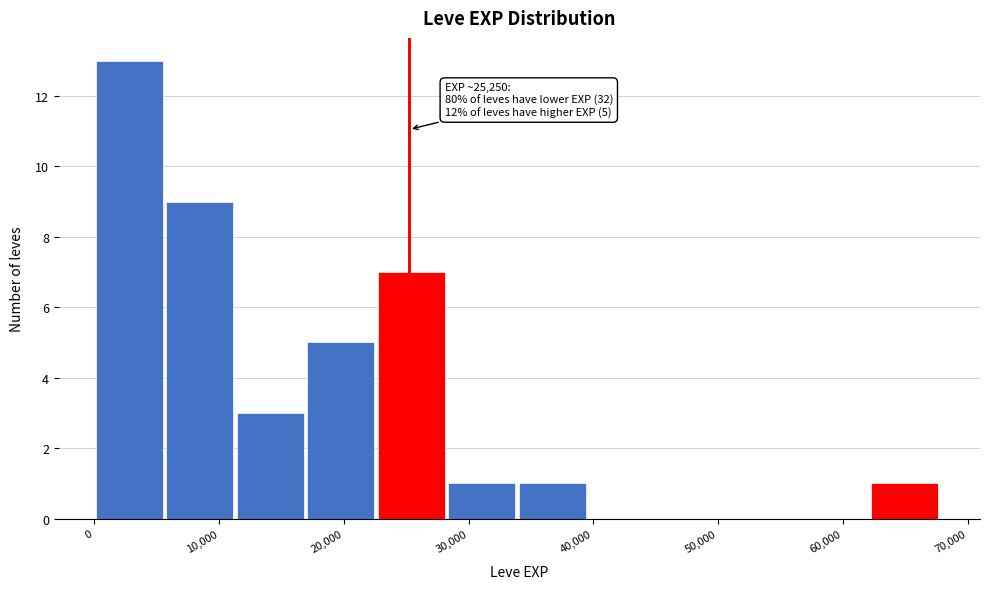

Which range on the x-axis has the tallest bar?

0 to 6000